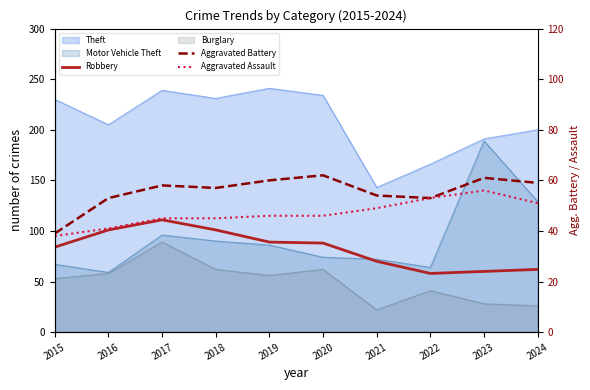

Between 2019 and 2024, which is larger?

2019